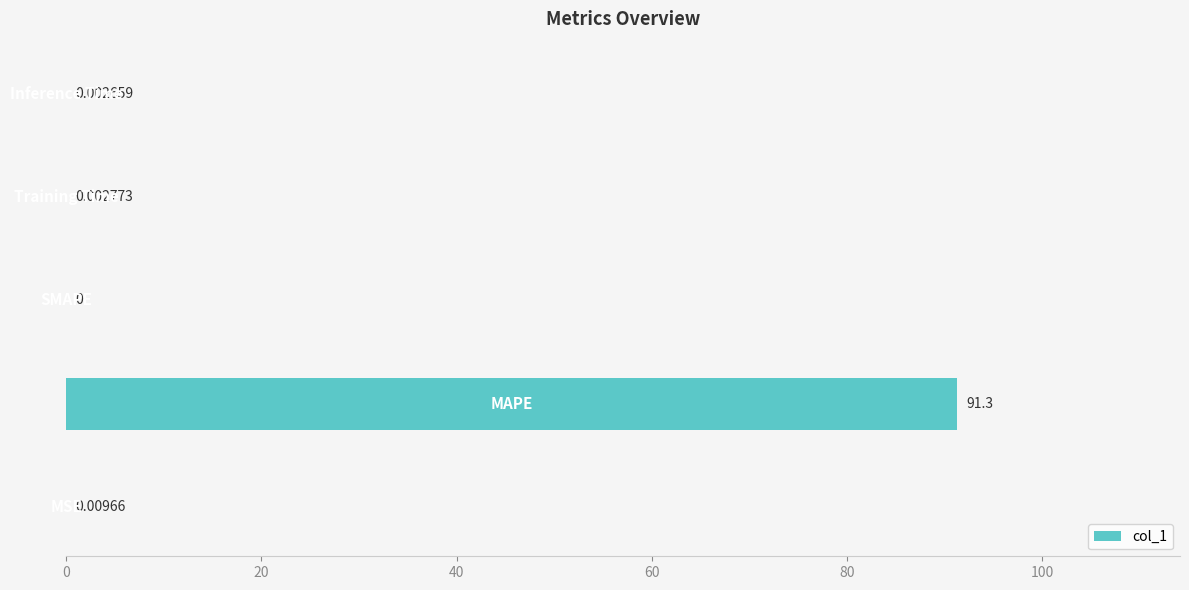

Are the bars horizontal?

Yes